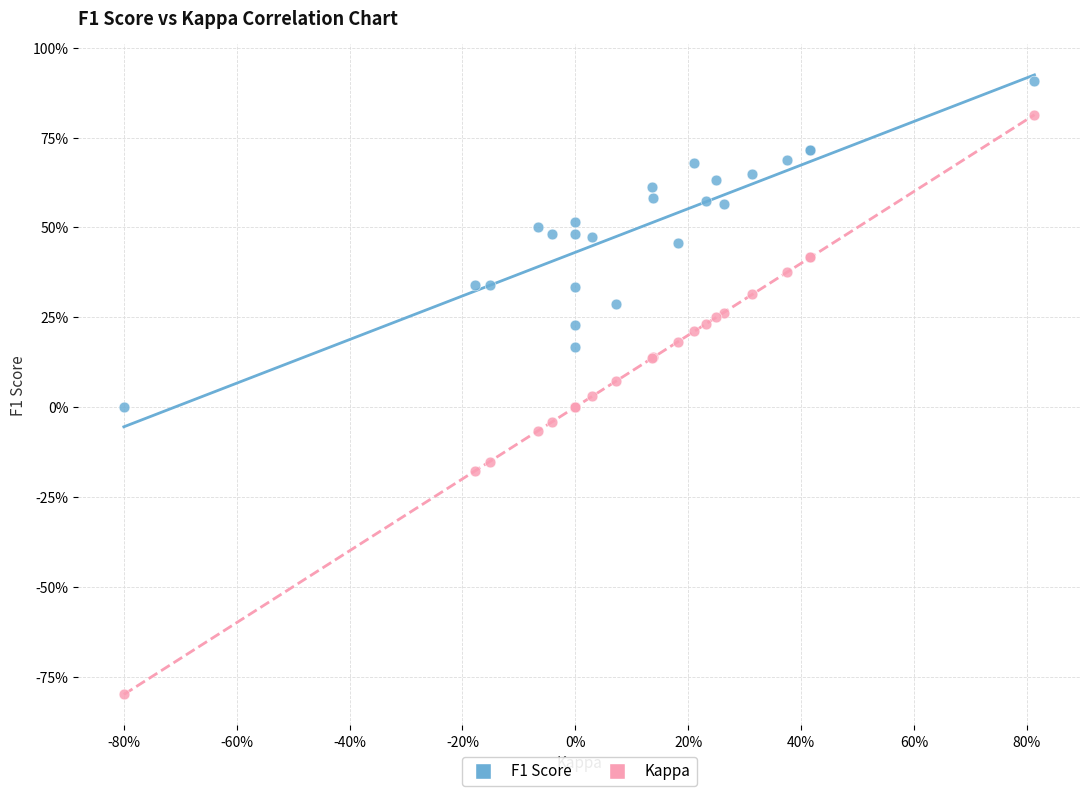

What are all the series names shown in the legend?

F1 Score, Kappa